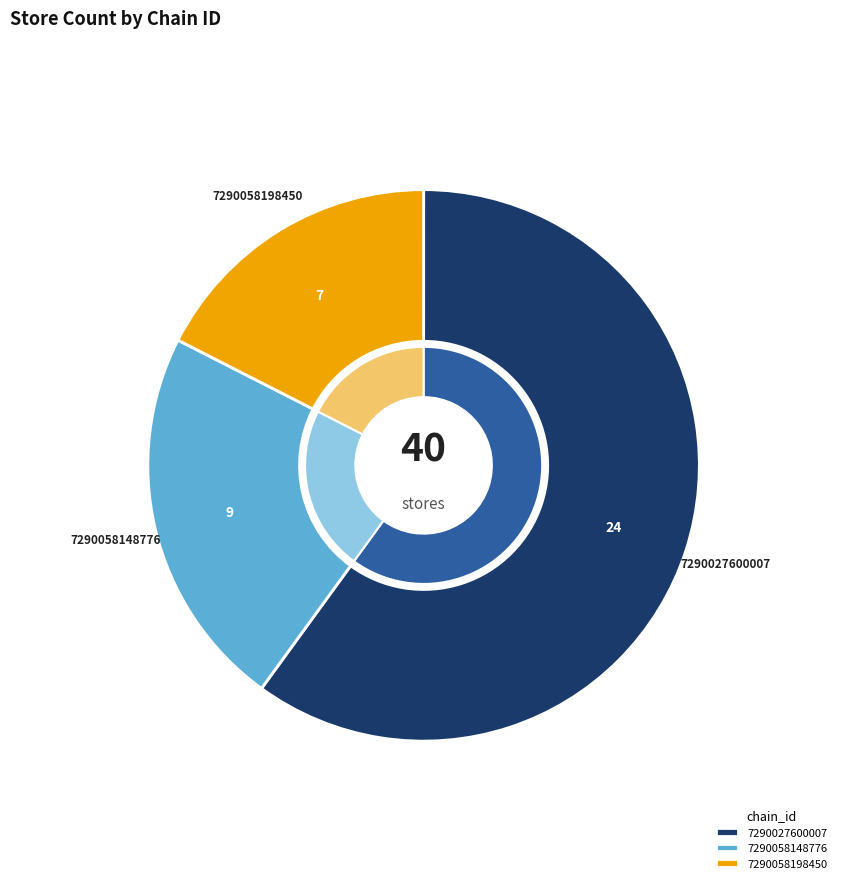

How many segments does this pie chart have?

3